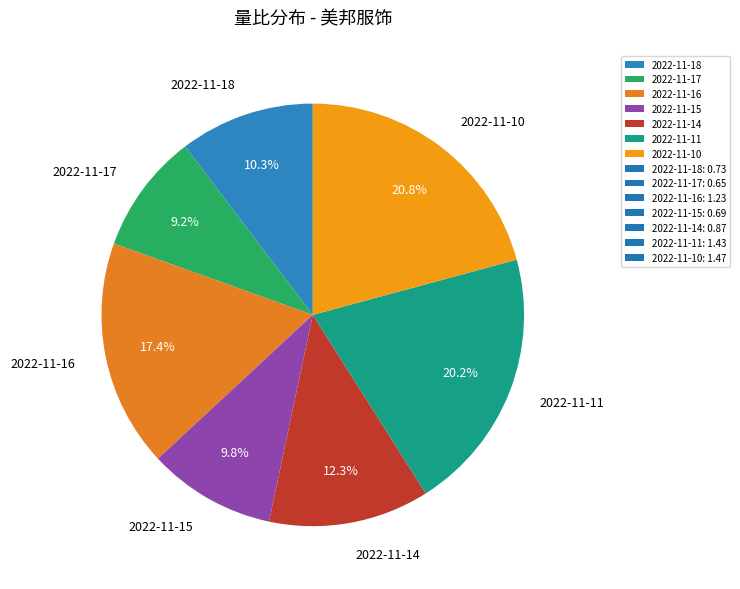

To the nearest percent, what is the combined percentage of 2022-11-14 and 2022-11-10?

33%